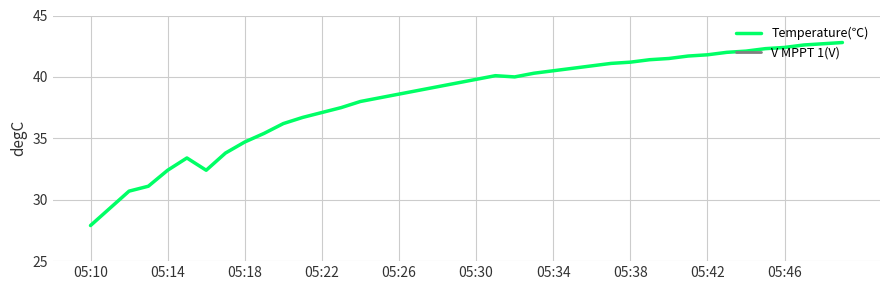

What is the maximum value for Temperature(℃)?

42.8